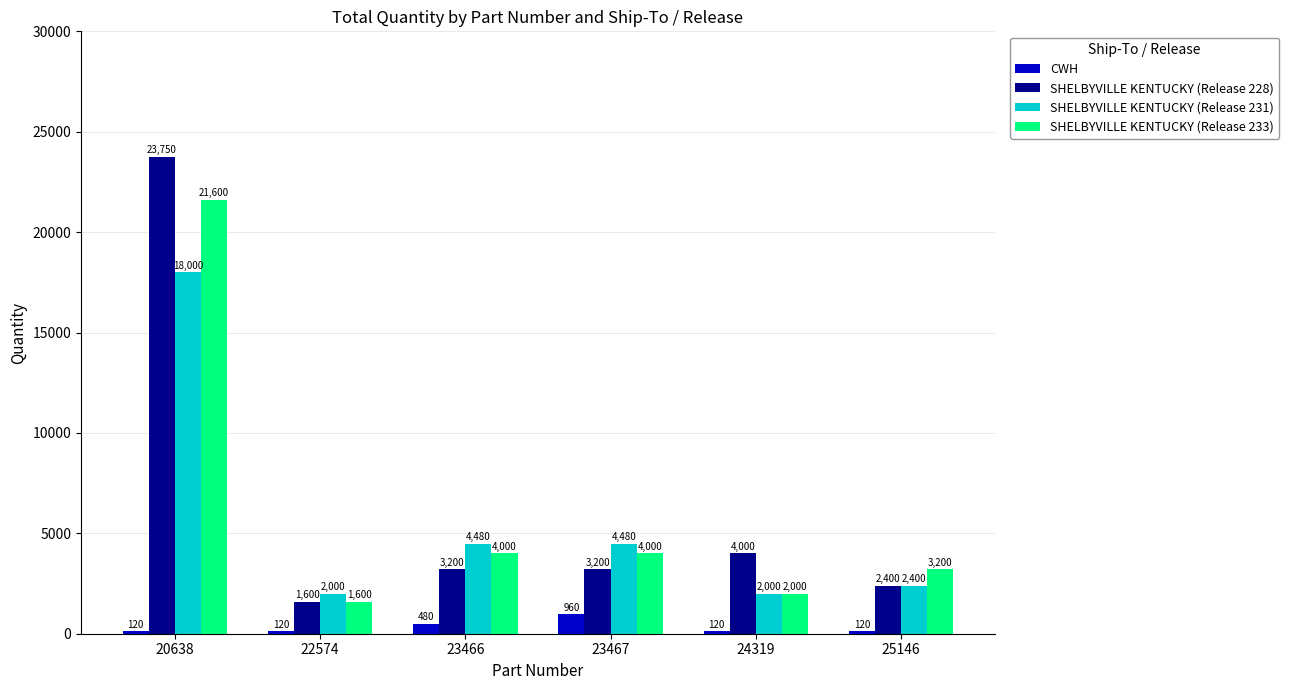

True or false: SHELBYVILLE KENTUCKY (Release 228) has a value of 5383 at 23466.

False